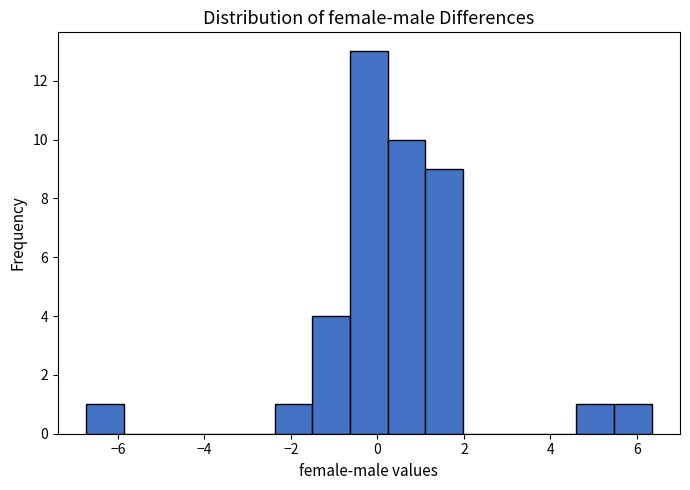

How tall is the bar that spans -1.6 to -0.6 on the x-axis? Neither the bar edges nor the heights are printed on the chart, so give them approximately, as read against the axes.

4